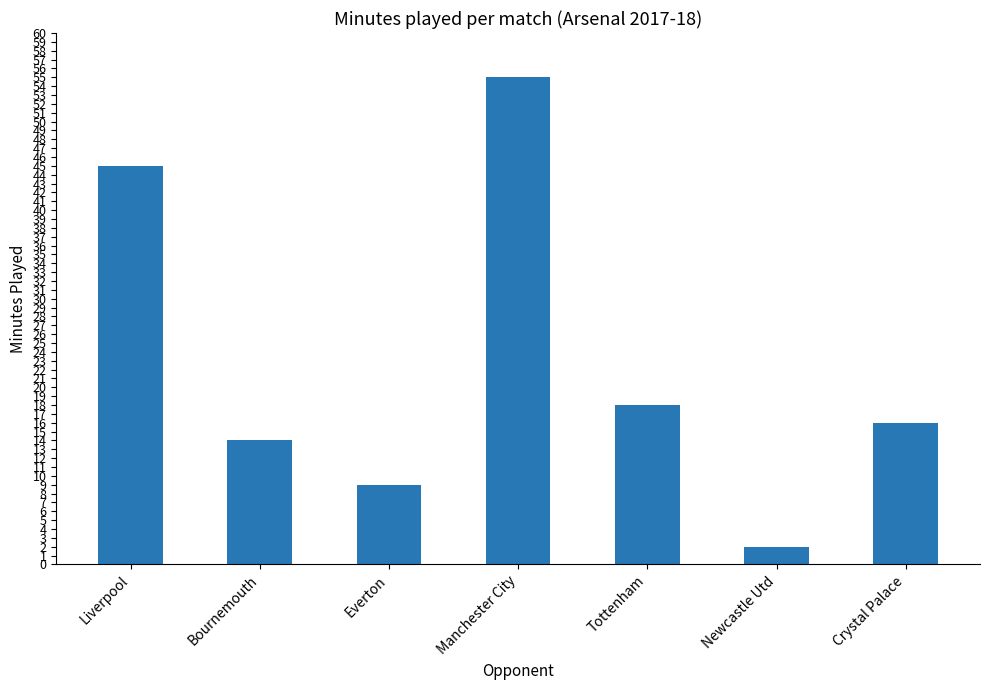

Rank the categories by value from lowest to highest.

Newcastle Utd, Everton, Bournemouth, Crystal Palace, Tottenham, Liverpool, Manchester City